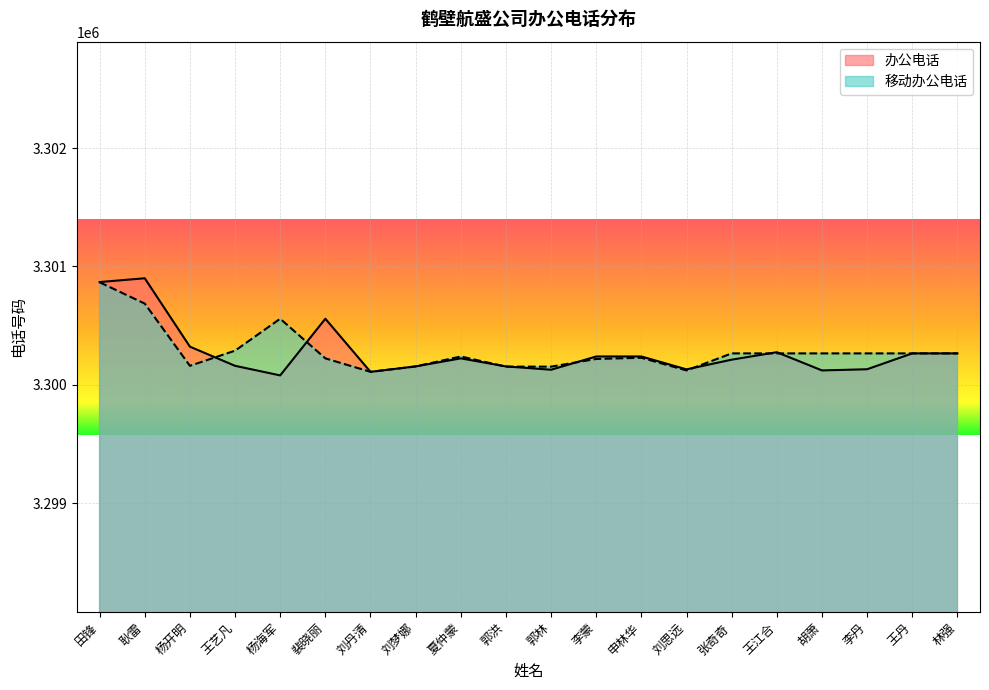

Reading right to left, extract all data points from this chart.

林强=3300265	王丹=3300265	李丹=3300131	胡萧=3300121	王江合=3300275	张奇奇=3300212	刘思远=3300130	申林华=3300239	李蒙=3300239	郭林=3300127	郭洪=3300155	夏仲蒙=3300223	刘梦娜=3300155	刘丹清=3300109	裴晓丽=3300558	杨海军=3300079	王艺凡=3300160	杨开明=3300322	耿雷=3300900	田锋=3300868